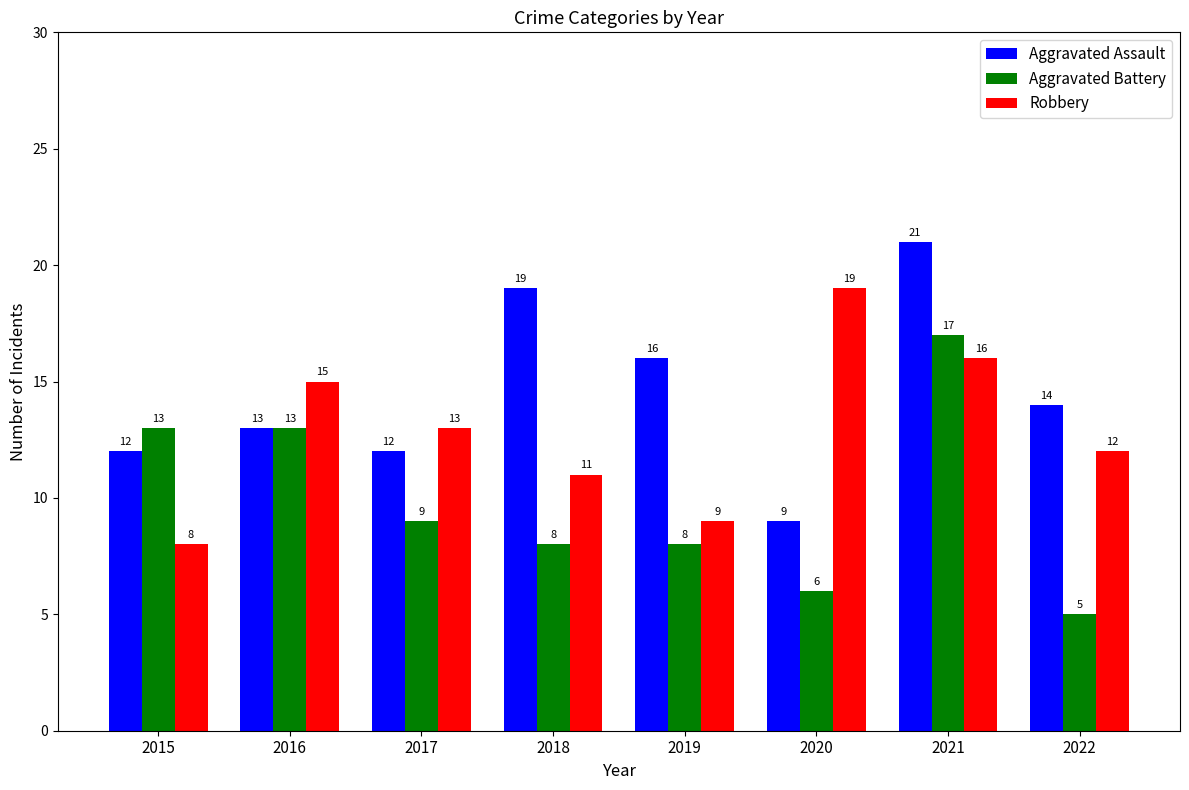

What is the difference between the maximum and second lowest values in the Aggravated Assault series?

9